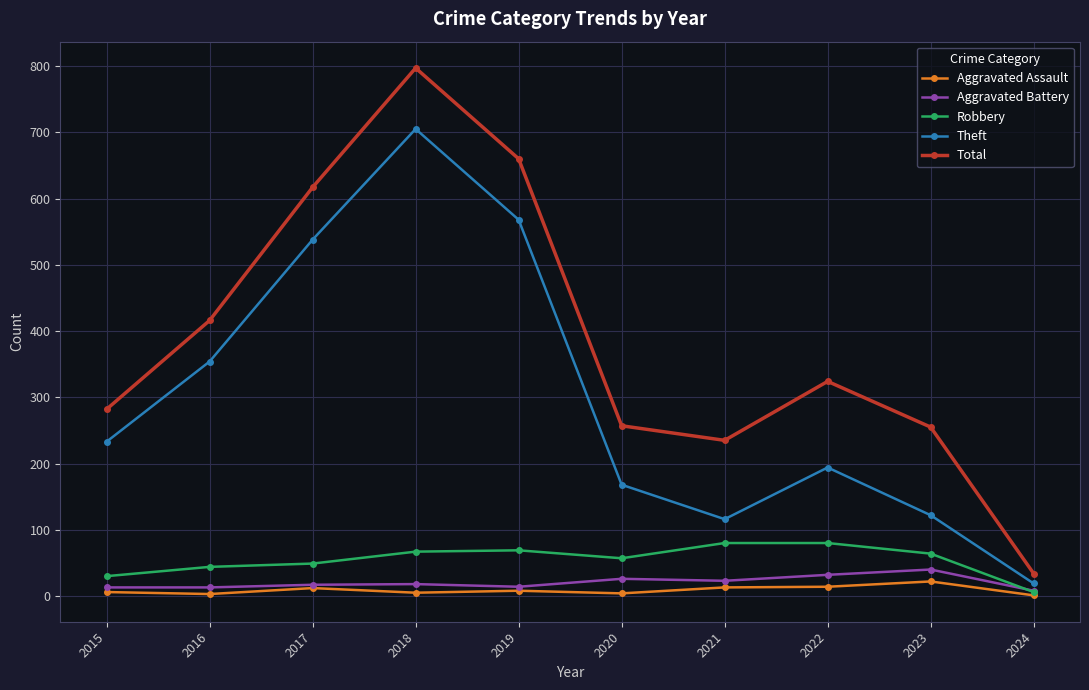

Does the chart display data point markers on the line(s)?

Yes